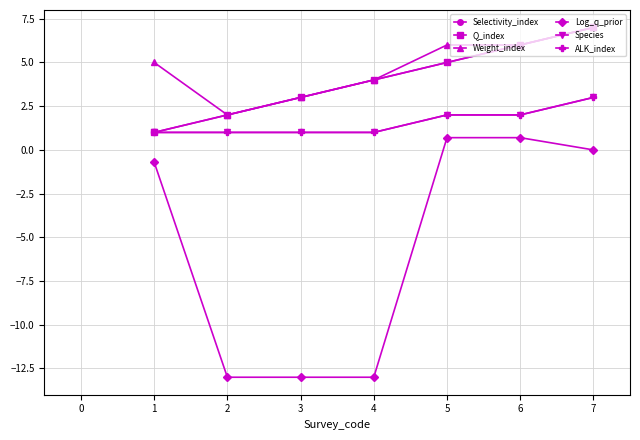

True or false: Species and ALK_index intersect in this chart.

False